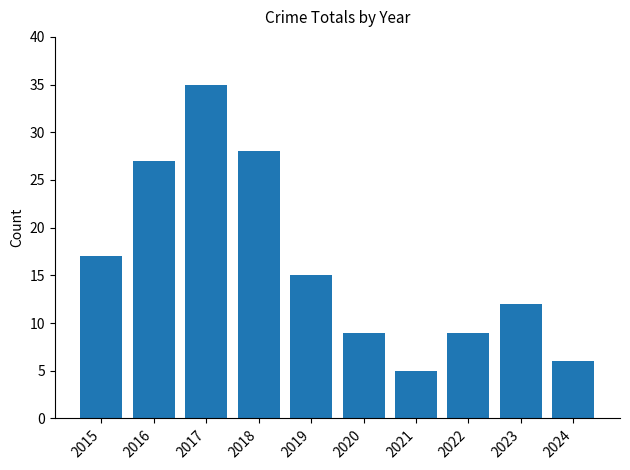

The value at 2015 is 17. True or false?

True